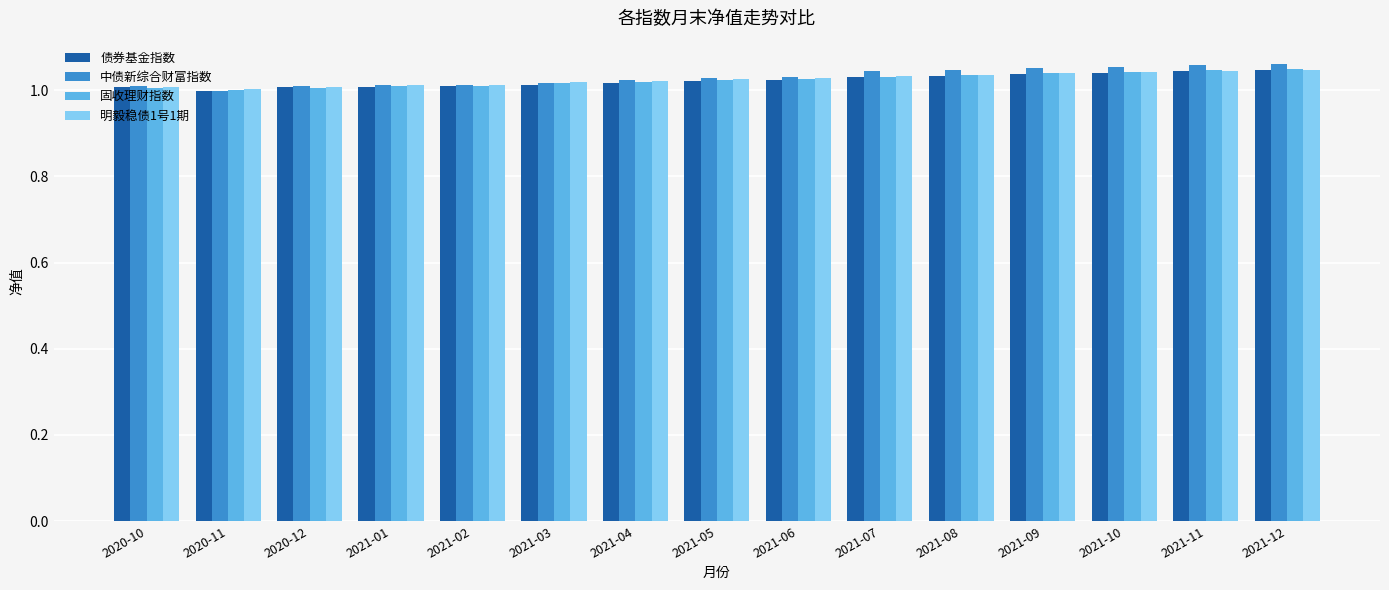

Is the value of 固收理财指数 at 2021-12 greater than the value of 中债新综合财富指数 at 2021-12?

No